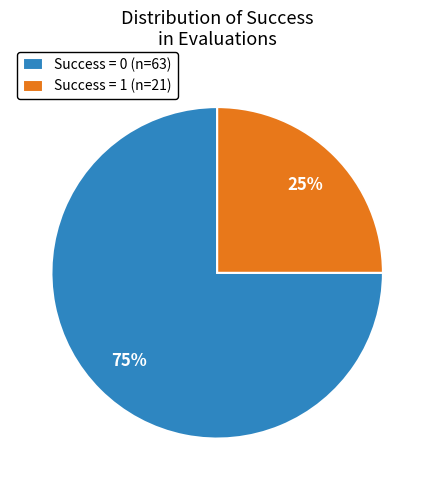

To the nearest percent, what is the difference between the Success = 0 and Success = 1 slice percentages?

50%